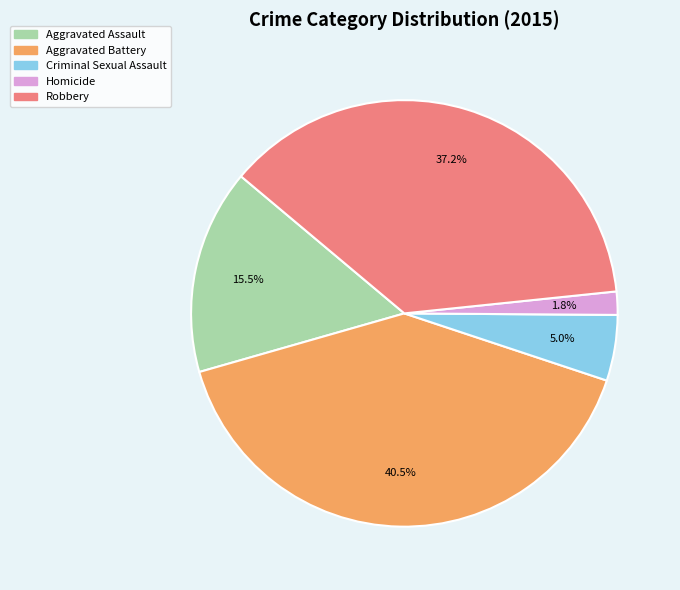

Between Aggravated Battery and Homicide, which is larger?

Aggravated Battery